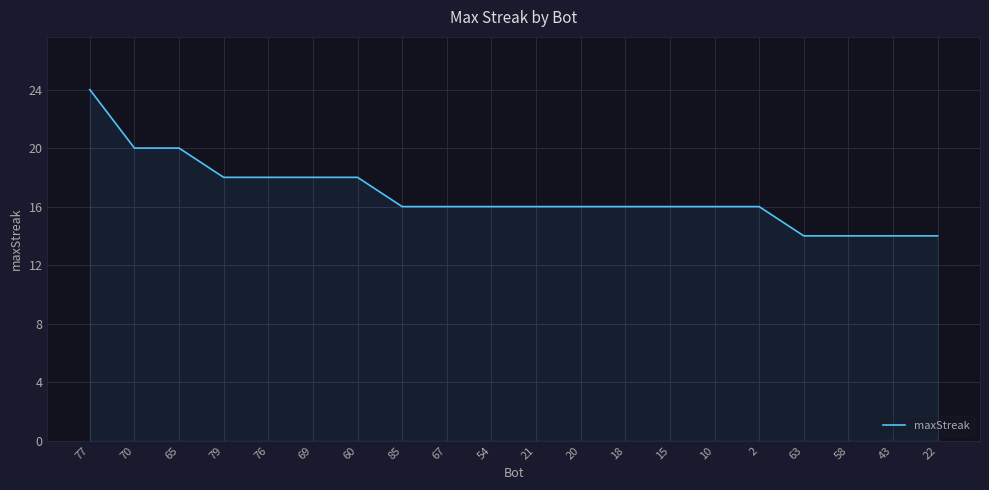

What position from the right is 76?

16